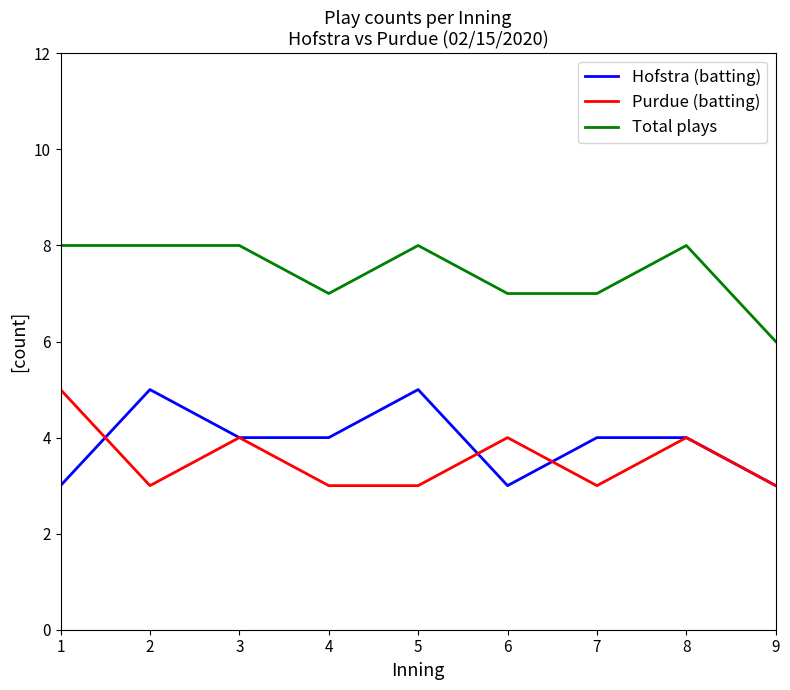

Which category has the lowest value in the Total plays series?

9